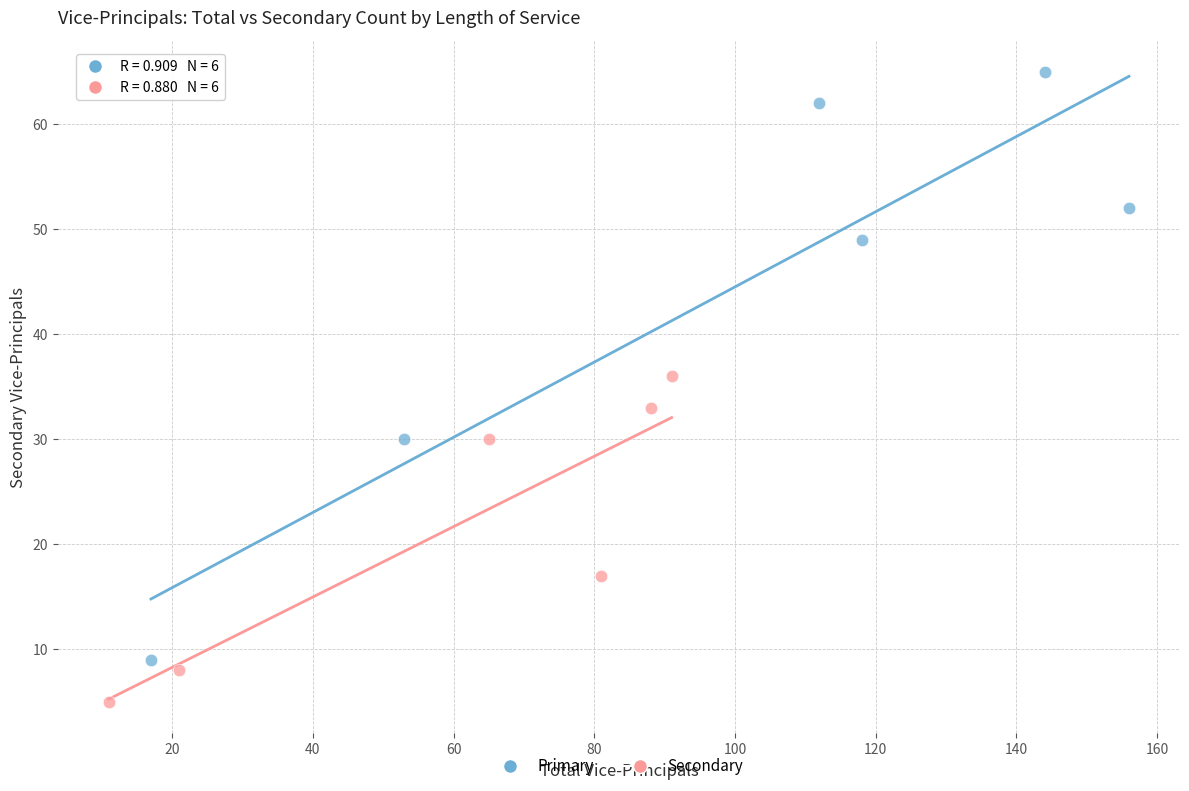

Which series has the largest Y range (max minus min)?

Primary